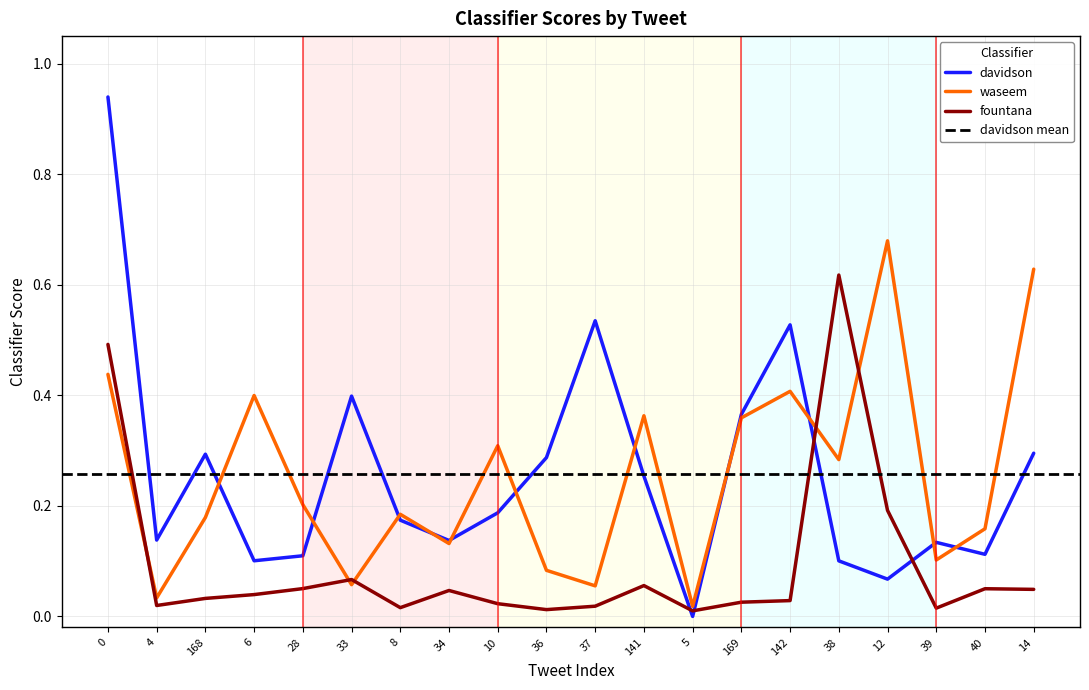

What is the difference between the highest and lowest values at 33?

0.3